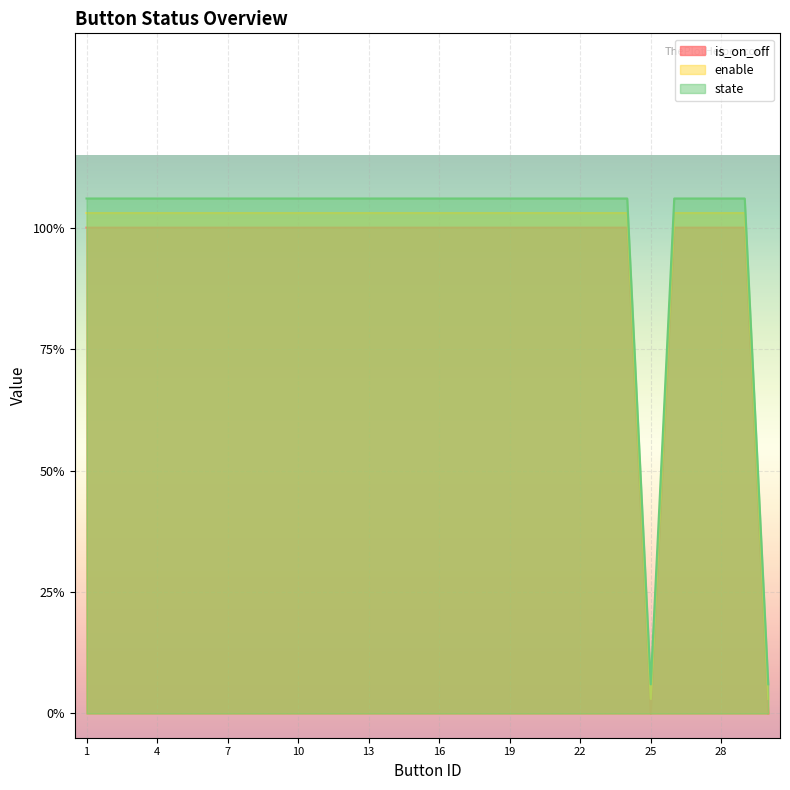

What is the maximum value shown in the chart?

1.1